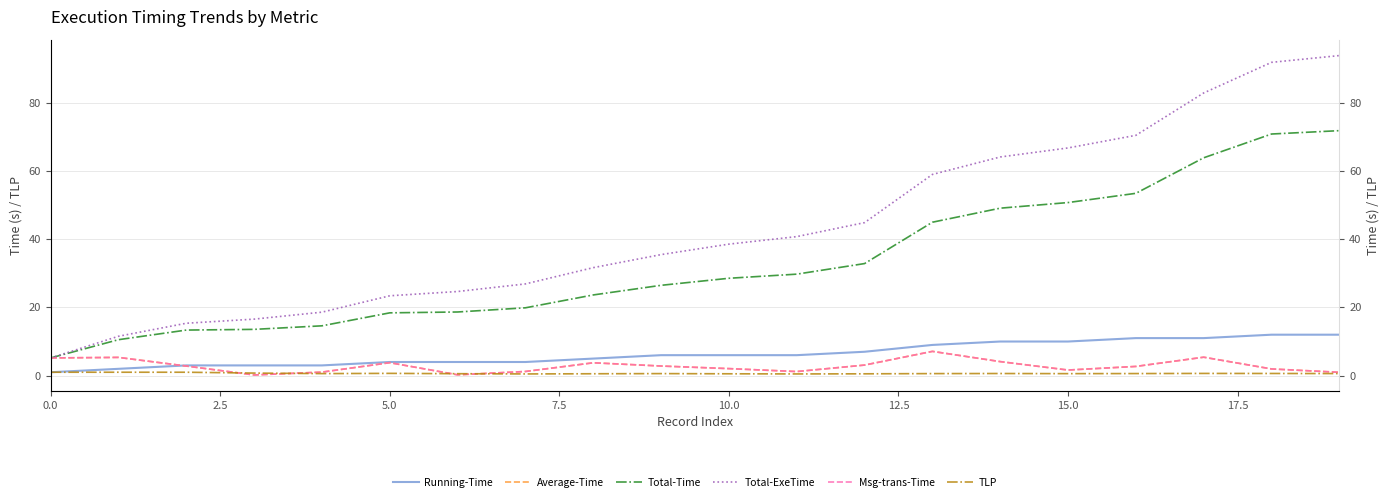

Which category has the highest value in the Total-Time series?

19